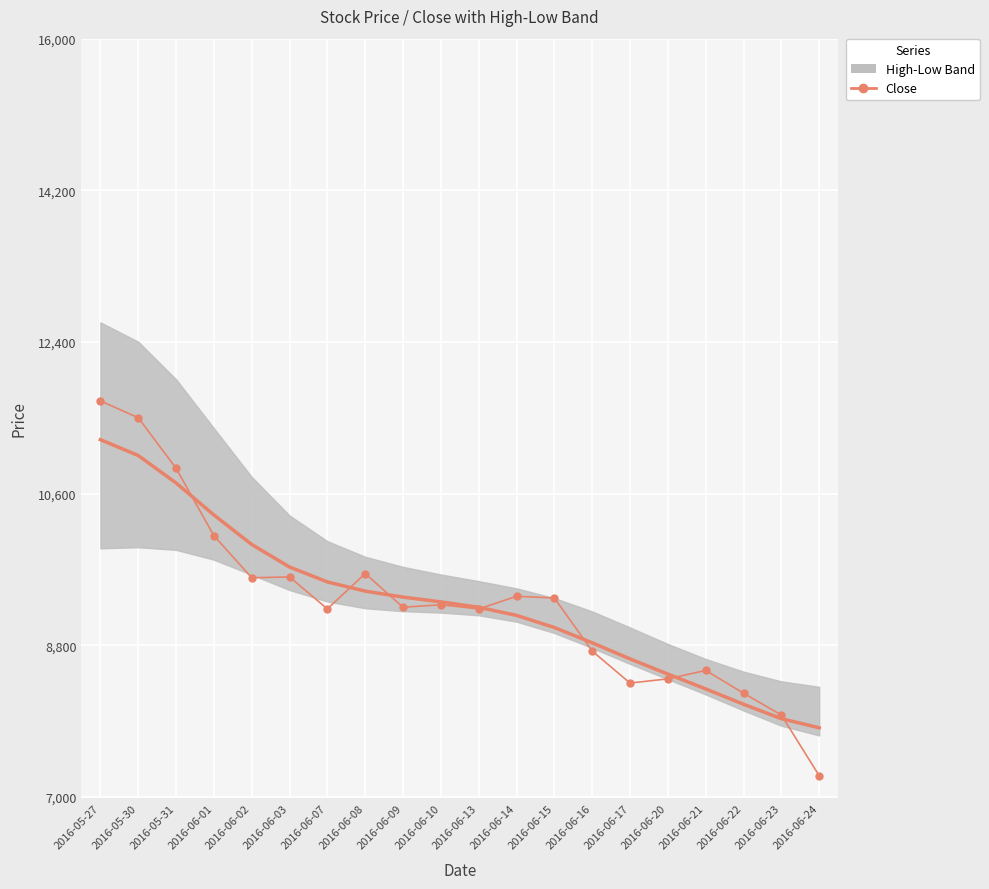

At which label does Close (smoothed) first exceed 9313?

2016-05-27